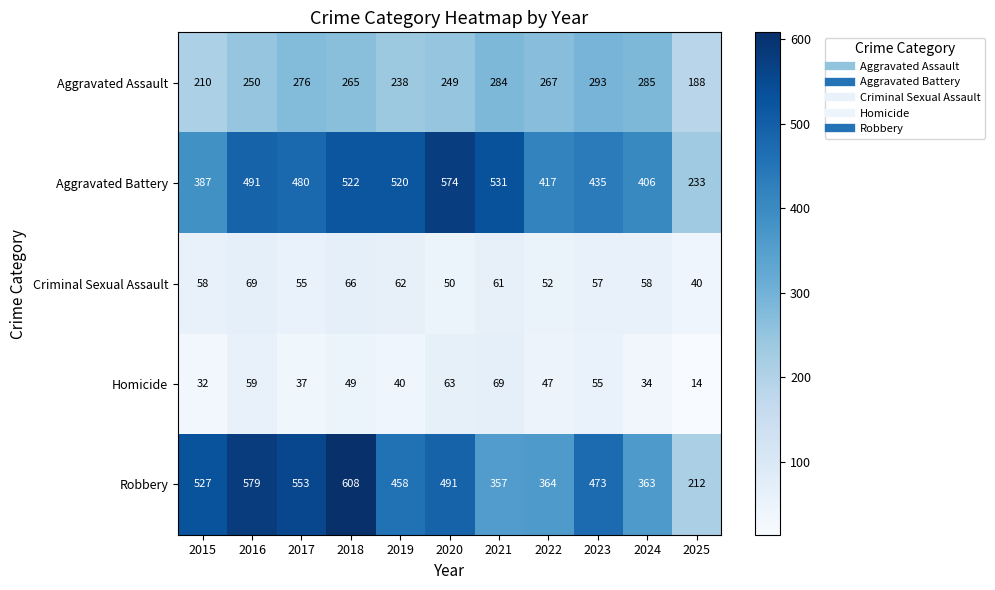

What is the lowest value of the Aggravated Battery series?

233